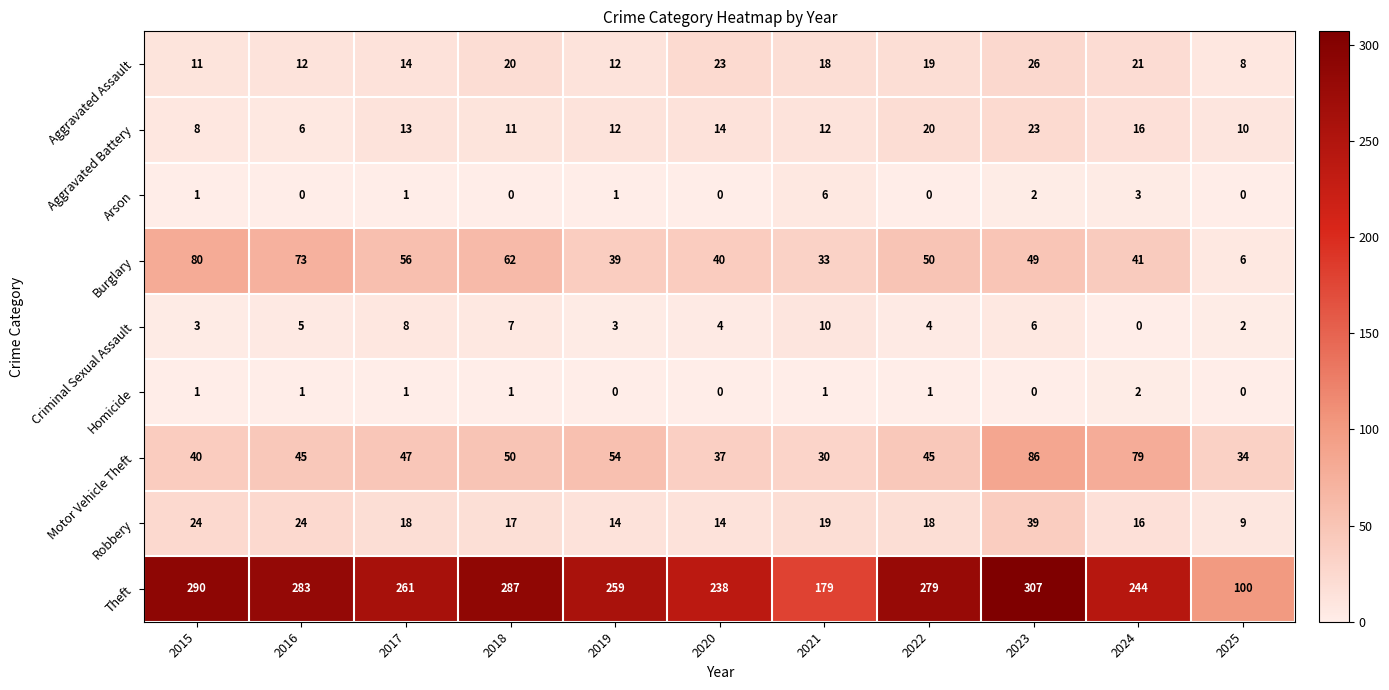

The value of Burglary at 2019 is 39. True or false?

True